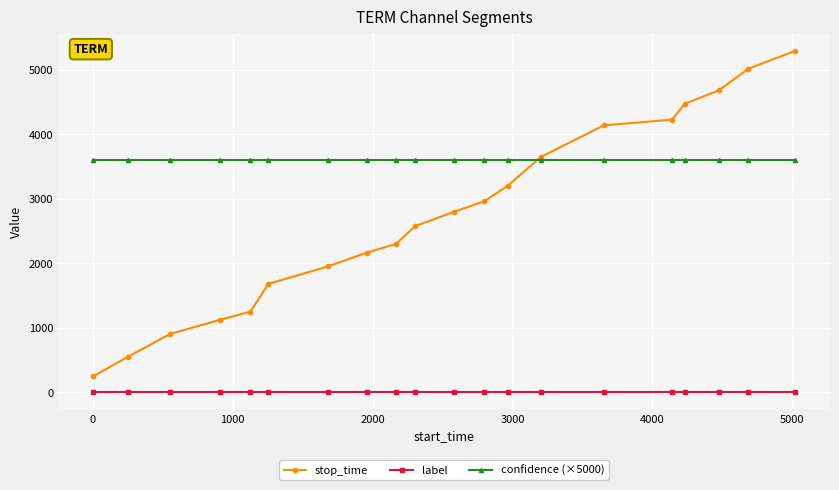

Rank the series by their maximum value, from highest to lowest.

stop_time, confidence (×5000), label